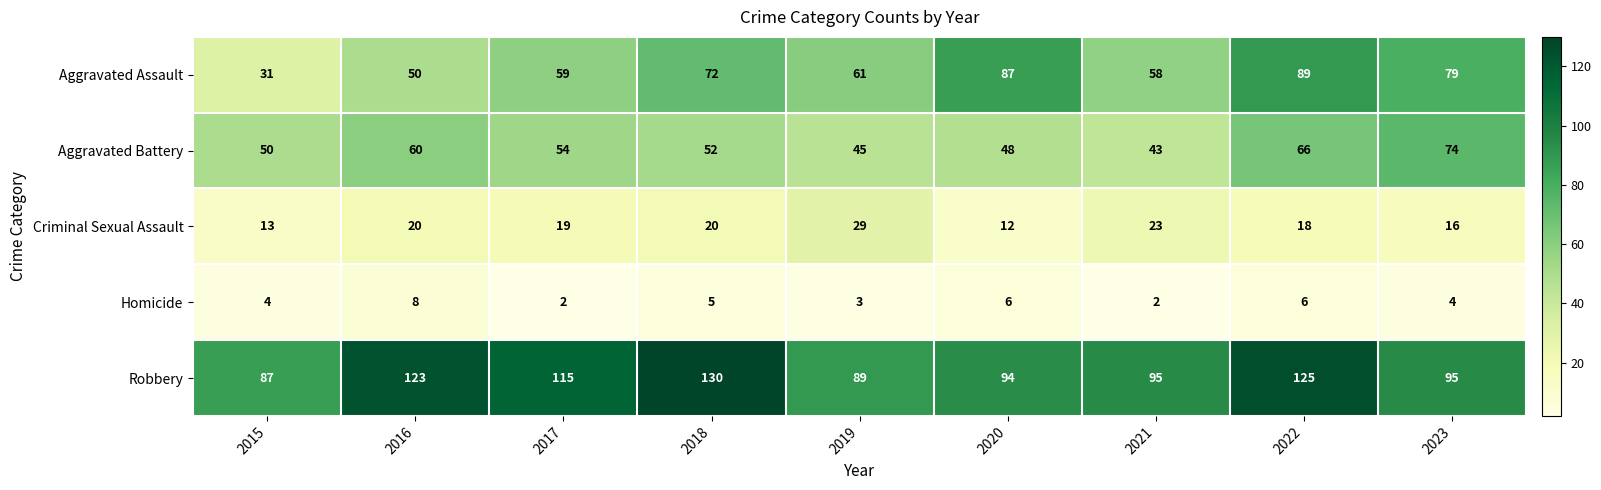

At how many categories does at least one series exceed 34?

9